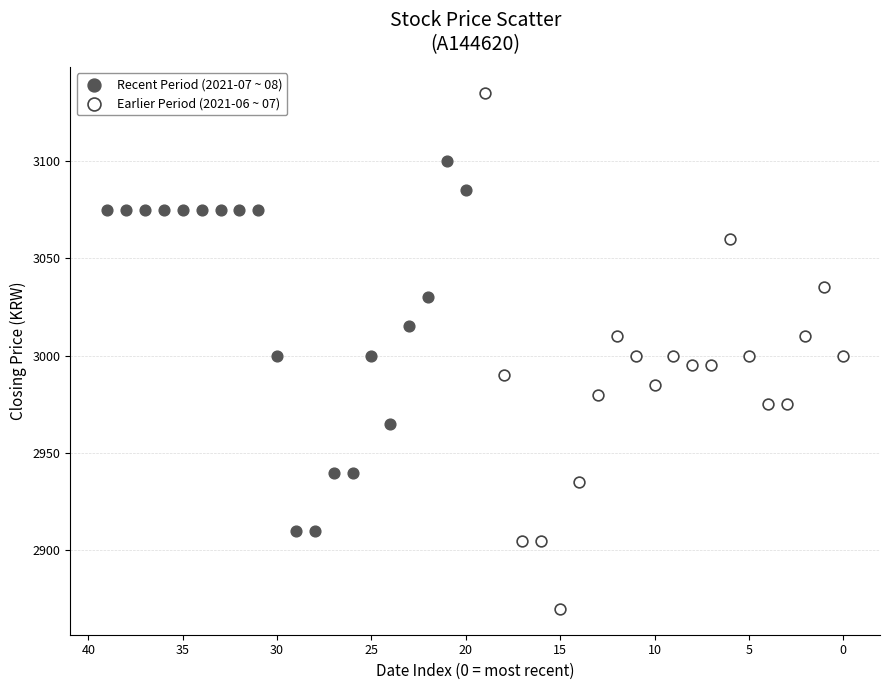

Which series contains the lowest Y value?

Earlier Period (2021-06 ~ 07)